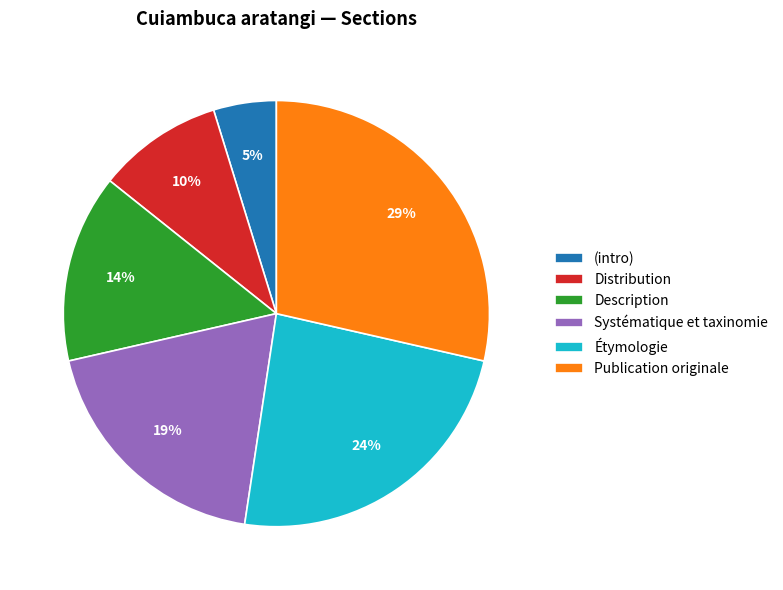

What percentage is the Description slice, to the nearest percent?

14%